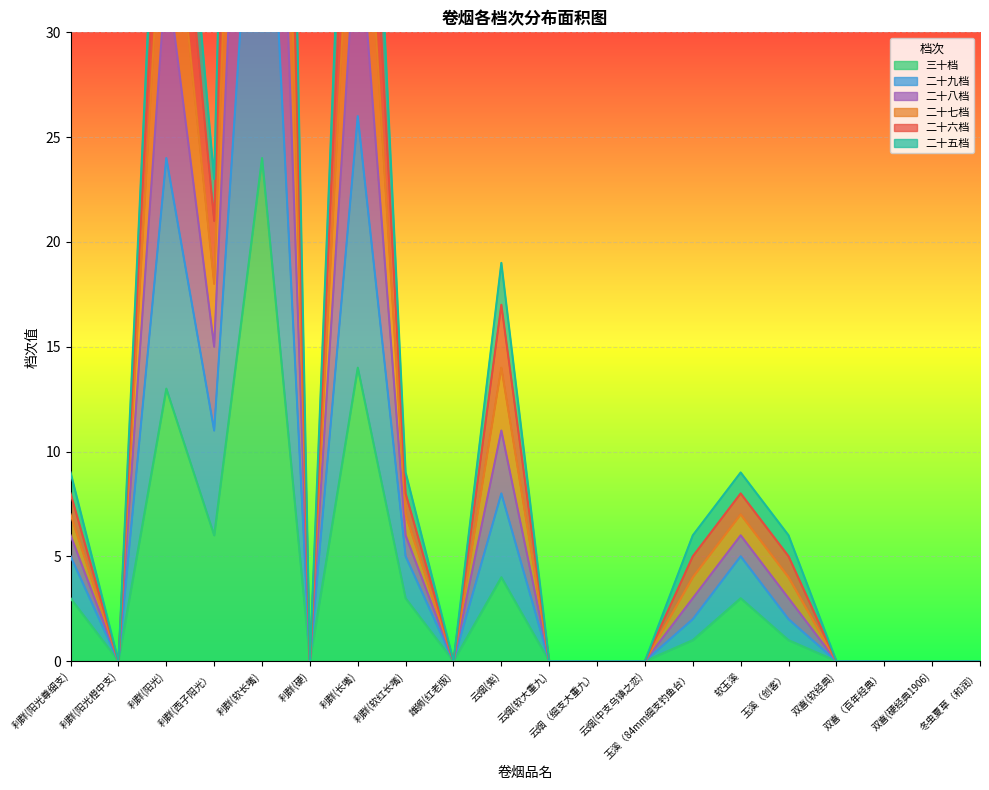

How many positive values does the 二十七档 series have?

10